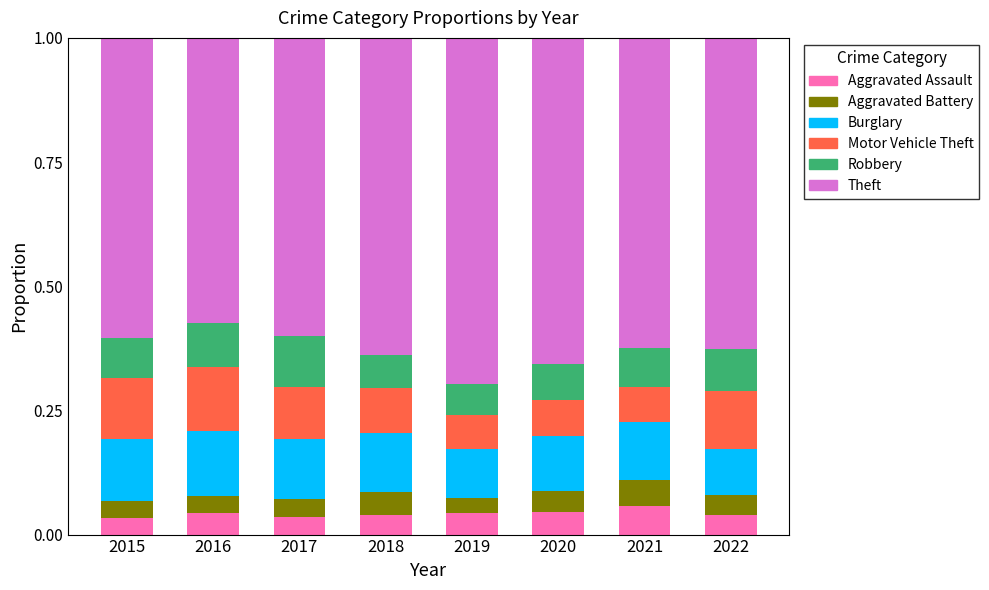

The value of Aggravated Assault at 2019 is 0.1. True or false?

False